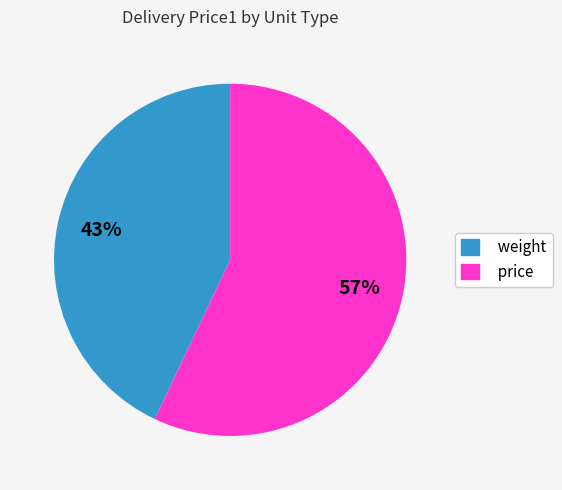

Between price and weight, which is larger?

price